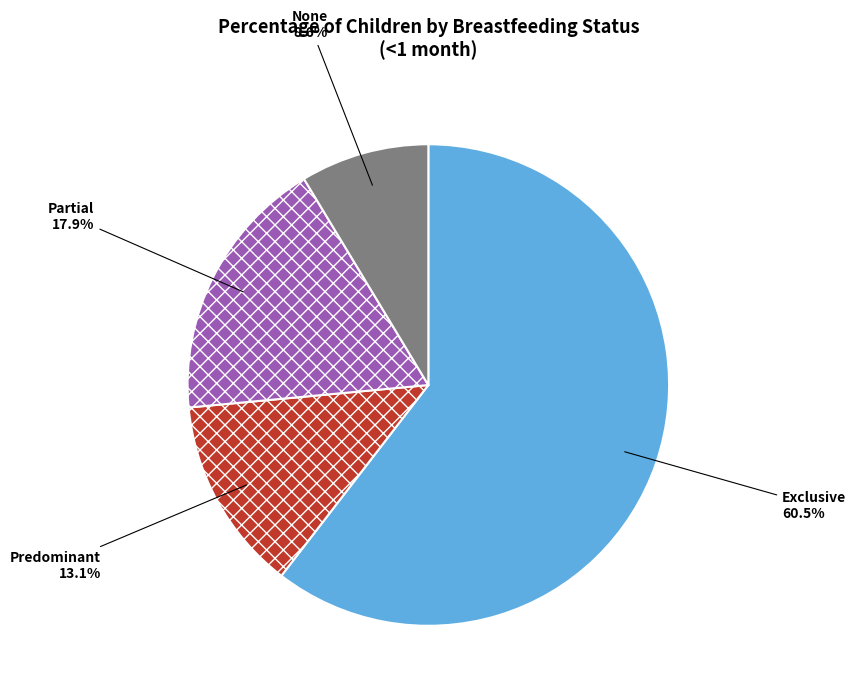

How many slices are in this pie chart?

4